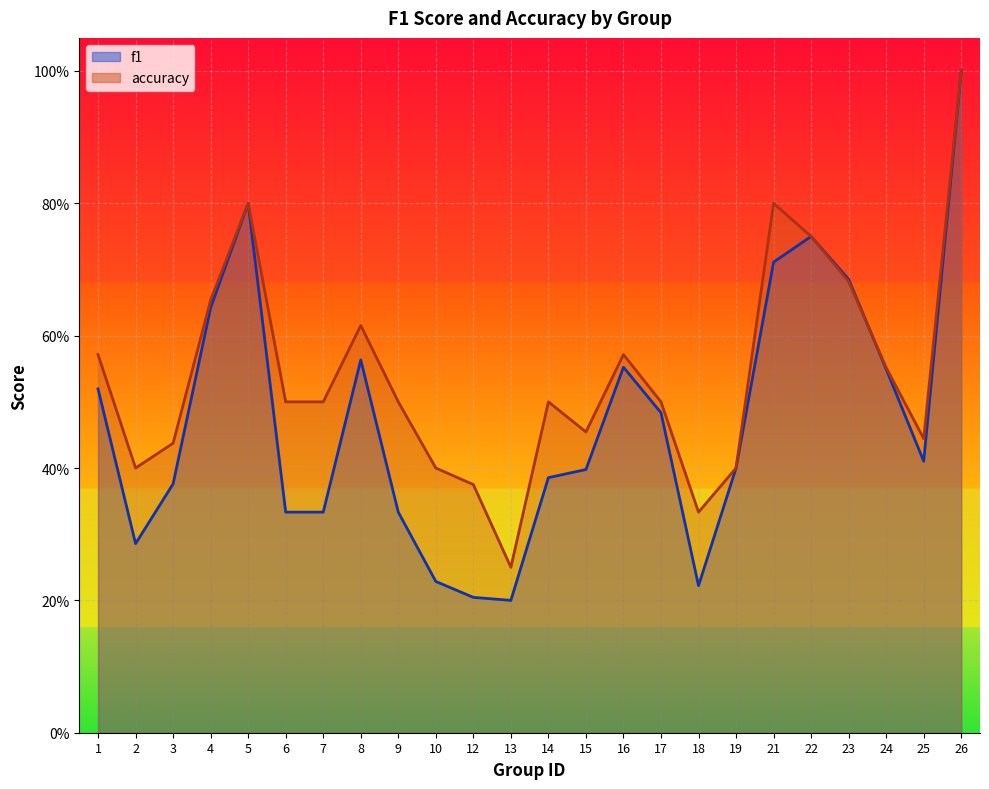

At which category is the sum across all series the highest?

26